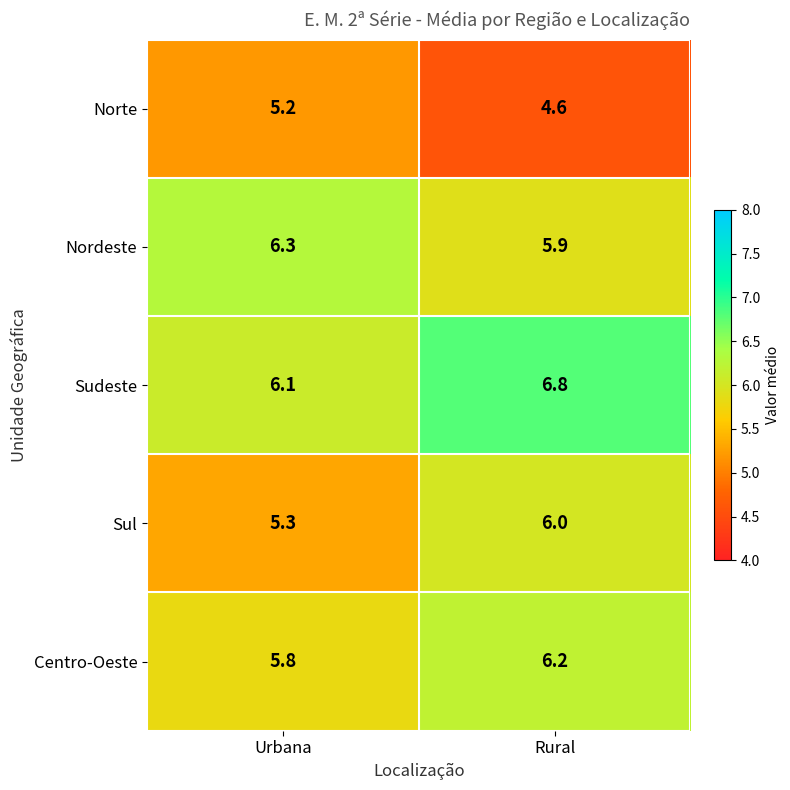

Reading right to left, what are all the values shown in this chart?

Norte: Rural=4.6	Urbana=5.2
Nordeste: Rural=5.9	Urbana=6.3
Sudeste: Rural=6.8	Urbana=6.1
Sul: Rural=6.0	Urbana=5.3
Centro-Oeste: Rural=6.2	Urbana=5.8